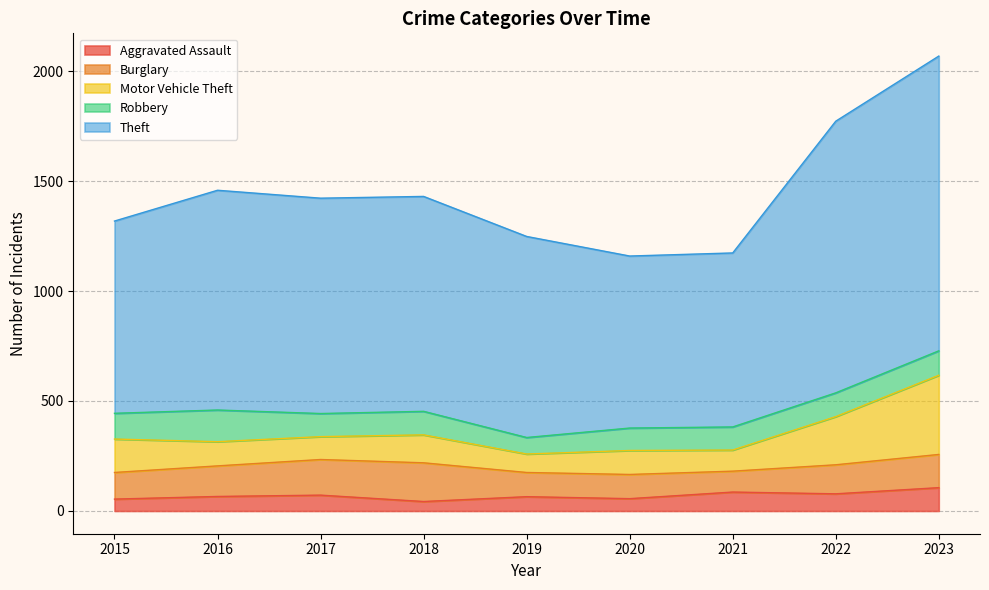

What is the average value of the Aggravated Assault series?

70